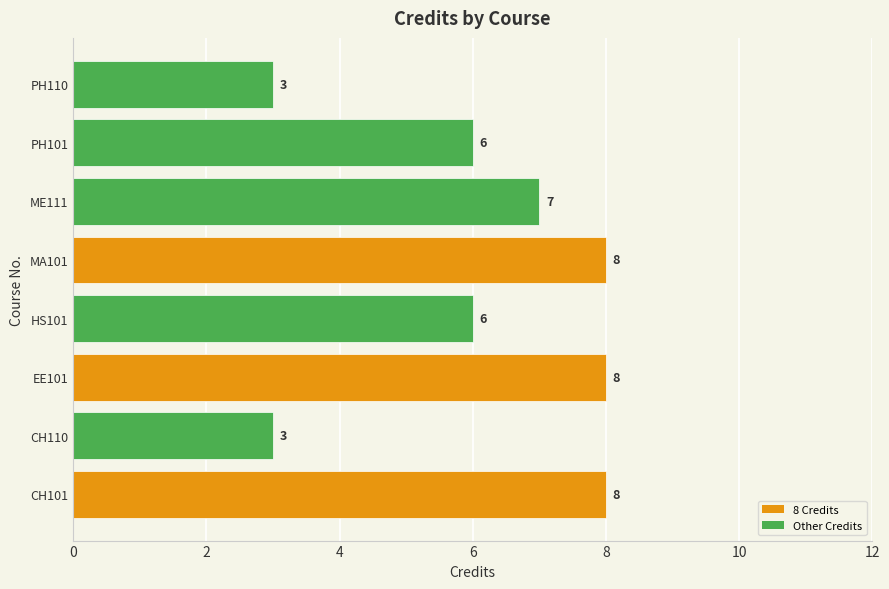

What is the sum of all values?

49